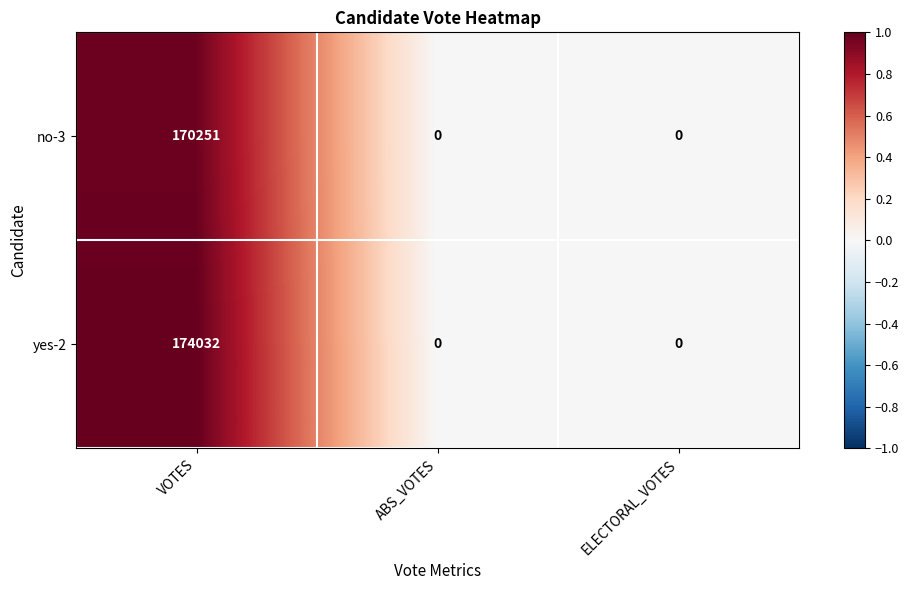

How many categories are shown in the chart?

3